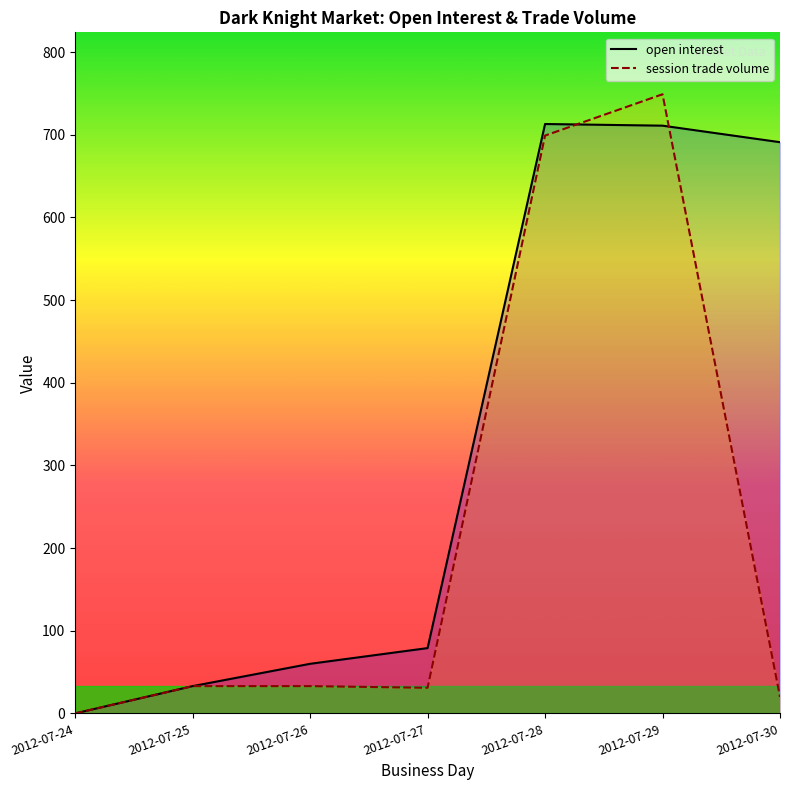

Reading right to left, extract all data points from this chart.

open interest: 2012-07-30=691	2012-07-29=711	2012-07-28=713	2012-07-27=79	2012-07-26=60	2012-07-25=33	2012-07-24=0
session trade volume: 2012-07-30=20	2012-07-29=749	2012-07-28=699	2012-07-27=31	2012-07-26=33	2012-07-25=33	2012-07-24=0